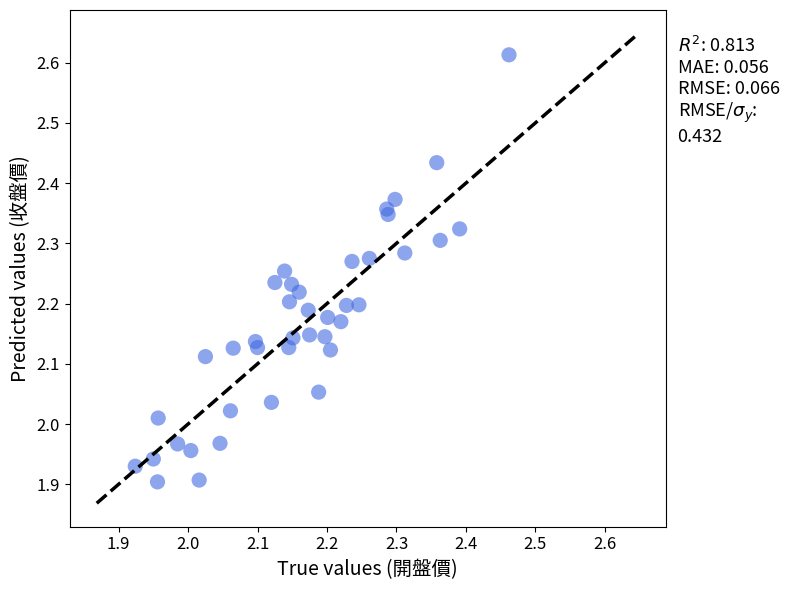

What is the range of Y values (max minus min)?

0.7